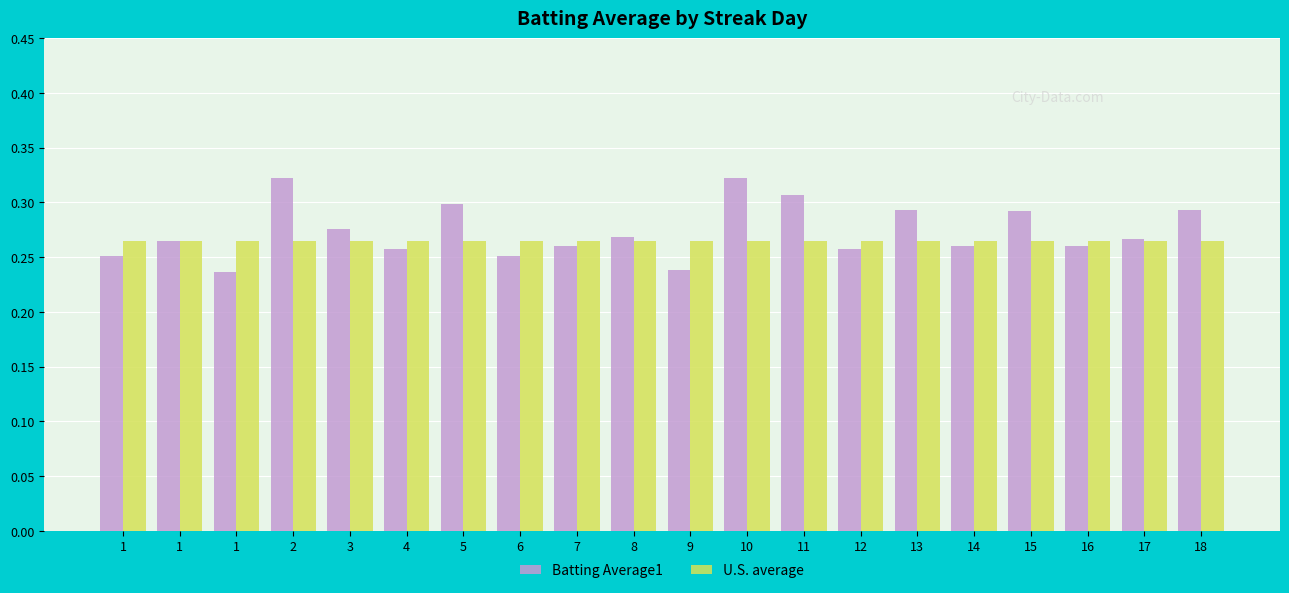

What is the greatest value displayed?

0.3